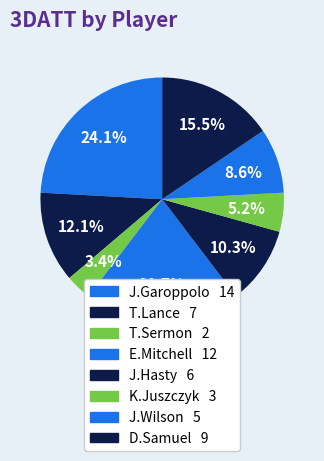

How many segments does this pie chart have?

8